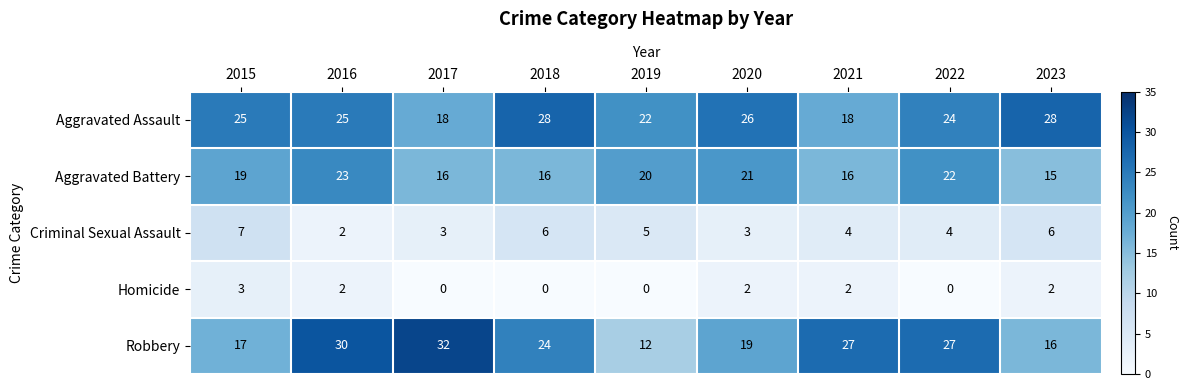

What is the highest value of the Criminal Sexual Assault series?

7